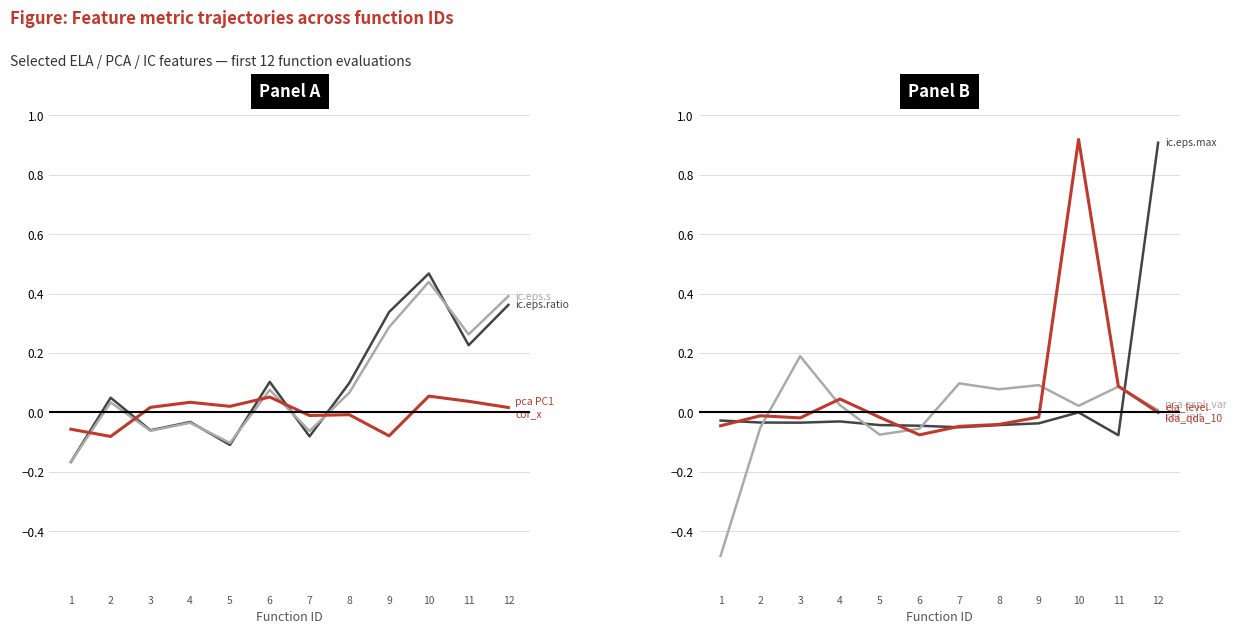

What is the spread (max minus min) of values at 4?

0.1